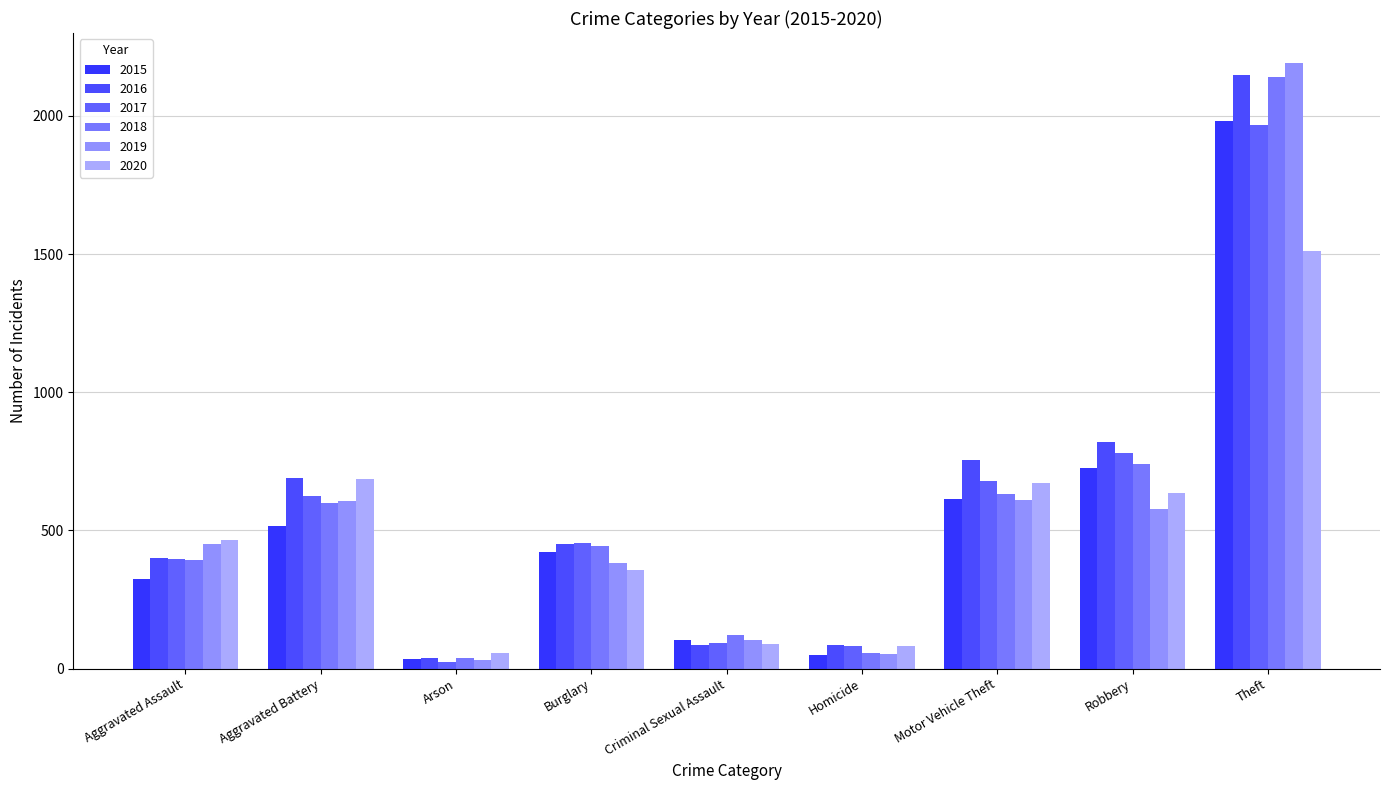

What is the label of the 7th bar from the right?

Arson